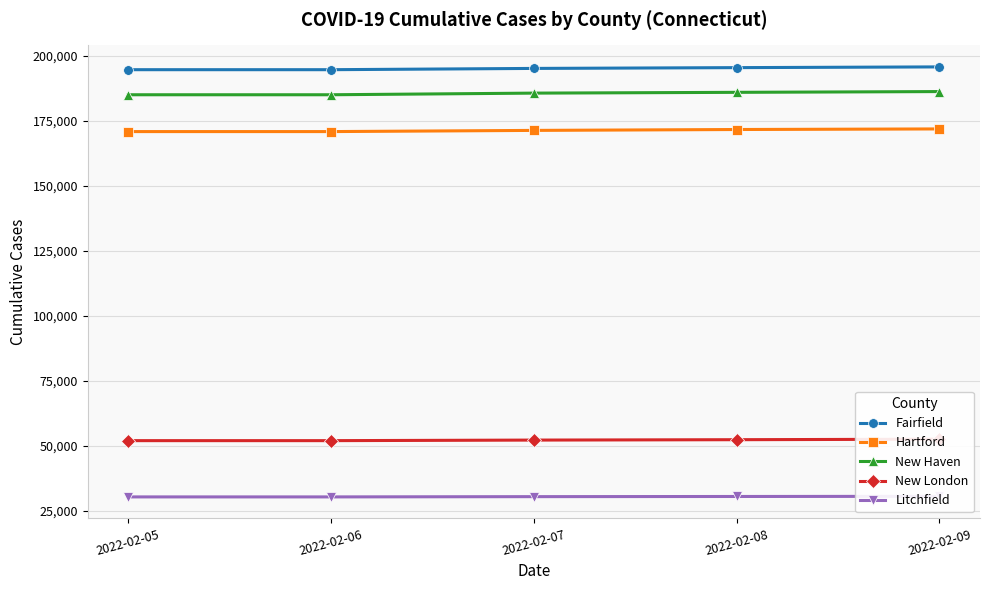

Reading left to right, extract all data points from this chart.

Fairfield: 2022-02-05=194725	2022-02-06=194725	2022-02-07=195214	2022-02-08=195518	2022-02-09=195800
Hartford: 2022-02-05=170896	2022-02-06=170896	2022-02-07=171352	2022-02-08=171694	2022-02-09=171920
New Haven: 2022-02-05=185076	2022-02-06=185076	2022-02-07=185705	2022-02-08=186006	2022-02-09=186300
New London: 2022-02-05=51909	2022-02-06=51909	2022-02-07=52125	2022-02-08=52274	2022-02-09=52464
Litchfield: 2022-02-05=30248	2022-02-06=30248	2022-02-07=30349	2022-02-08=30411	2022-02-09=30474